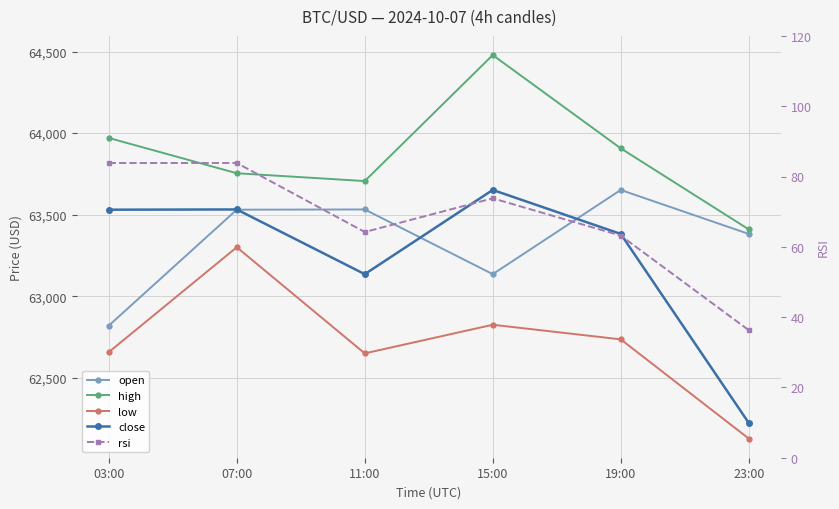

Reading right to left, what are all the values shown in this chart?

open: 23:00=63382.0	19:00=63651.6	15:00=63135.4	11:00=63532.0	07:00=63530.5	03:00=62819.9
high: 23:00=63410.0	19:00=63906.6	15:00=64478.2	11:00=63706.0	07:00=63753.9	03:00=63970.2
low: 23:00=62128.0	19:00=62735.9	15:00=62825.4	11:00=62649.9	07:00=63300.5	03:00=62657.4
close: 23:00=62224.0	19:00=63382.0	15:00=63651.6	11:00=63135.4	07:00=63532.0	03:00=63530.5
rsi: 23:00=36.3	19:00=63.2	15:00=73.8	11:00=64.2	07:00=83.8	03:00=83.8